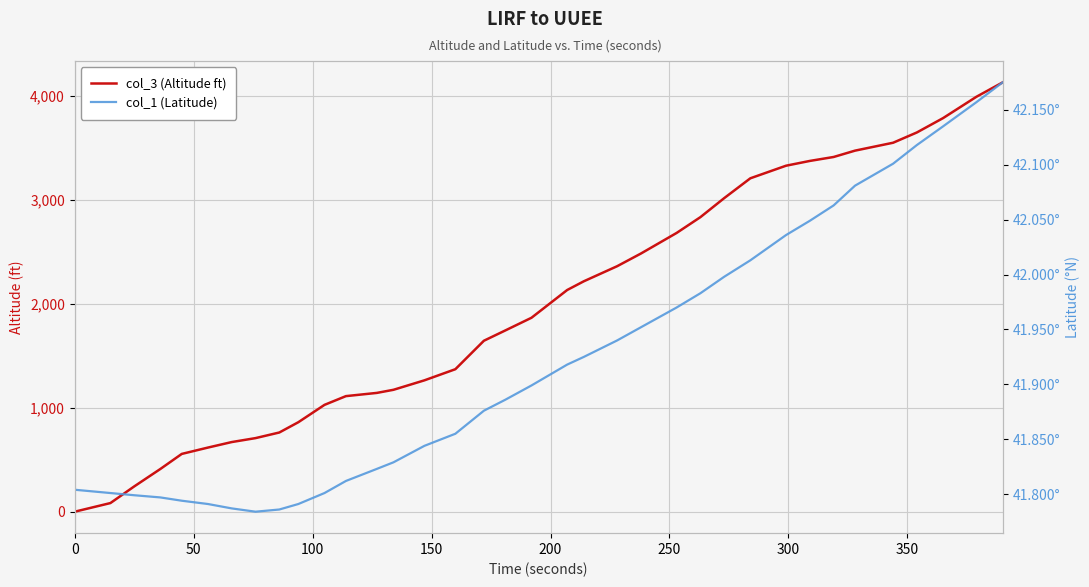

Which series ends up on top after the final intersection of col_3 (Altitude ft) and col_1 (Latitude)?

col_3 (Altitude ft)